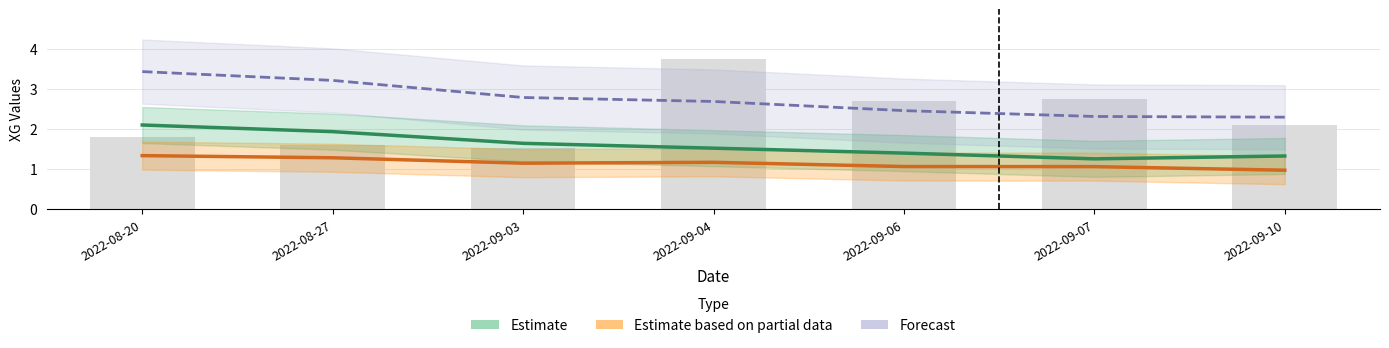

At which category is the sum across all series the highest?

2022-08-20